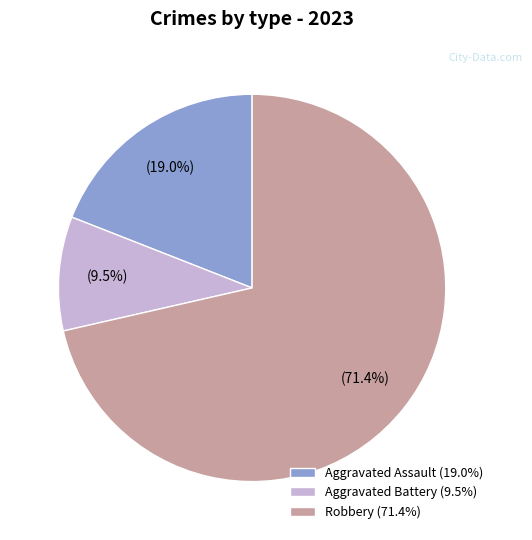

How many segments does this pie chart have?

3